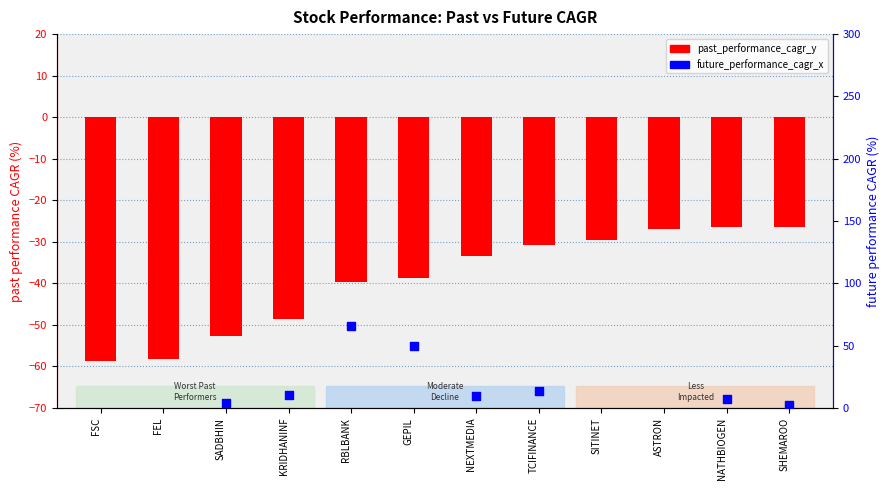

What is the total value across all series at SITINET?

-78.4